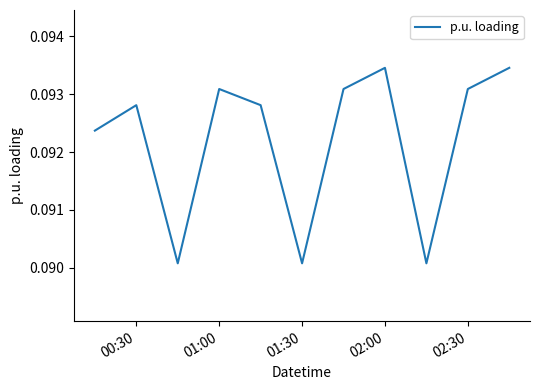

What is the value of the 2nd point from the left?

0.1